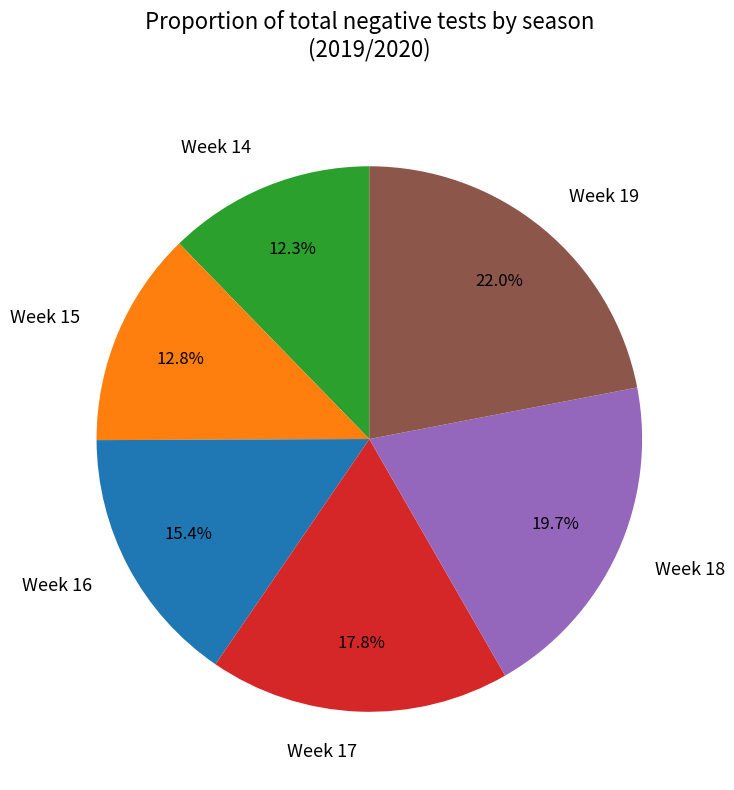

Do Week 15 and Week 17 together represent more than half of the pie?

No